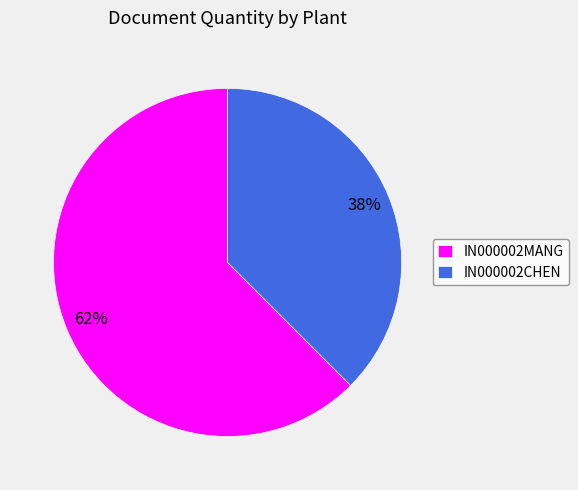

Approximately how many times larger is the value at IN000002CHEN compared to IN000002MANG?

0.6